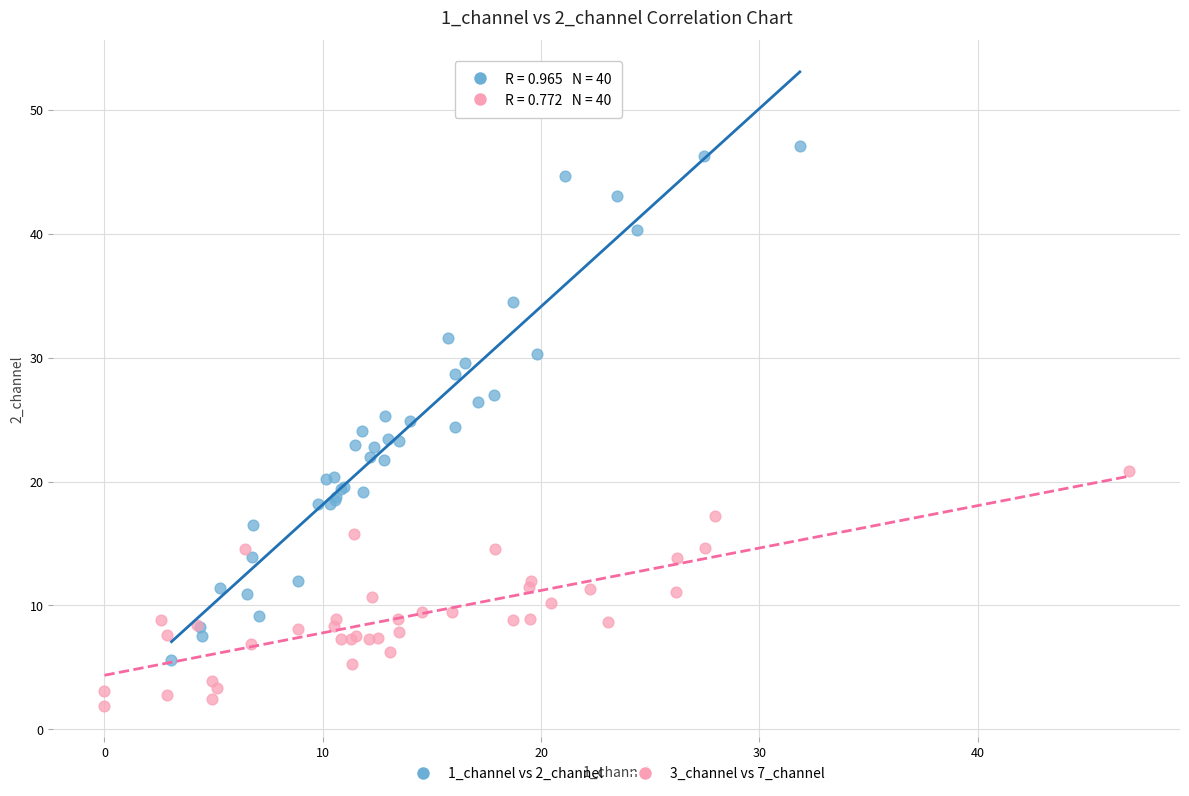

Which series has the widest spread of Y values?

1_channel vs 2_channel